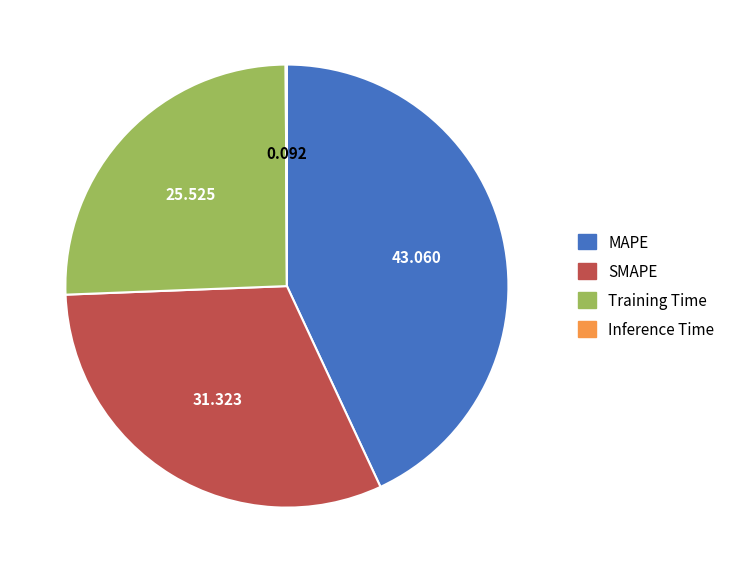

The MAPE slice represents 49% of the pie. True or false?

False